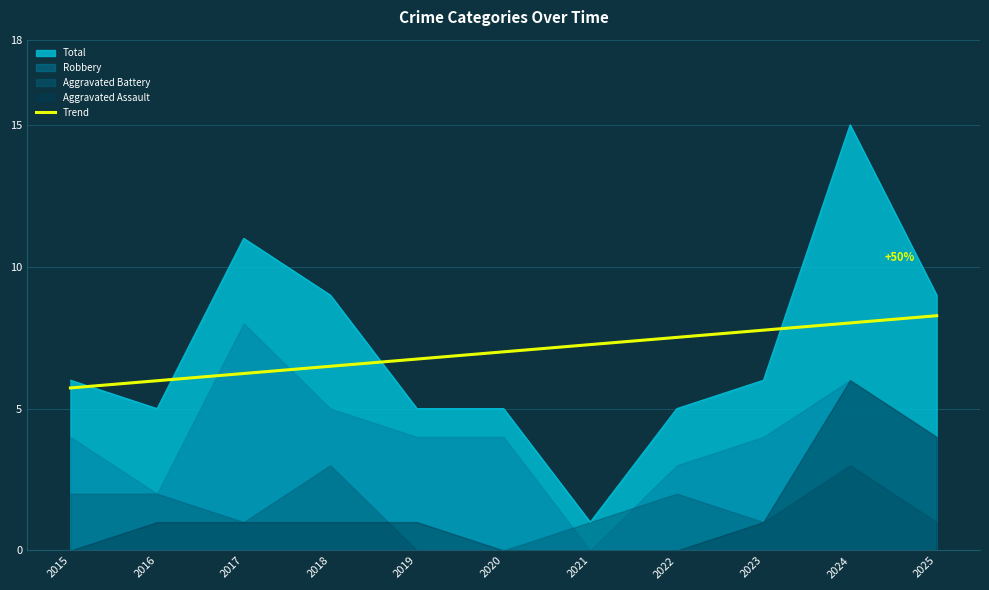

Is it true that Total equals 5.0 at 2020?

True